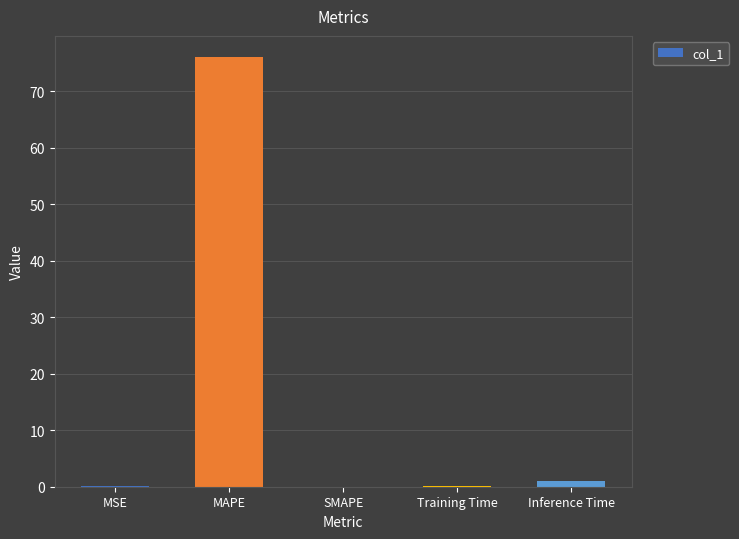

How many distinct data groups are displayed?

1